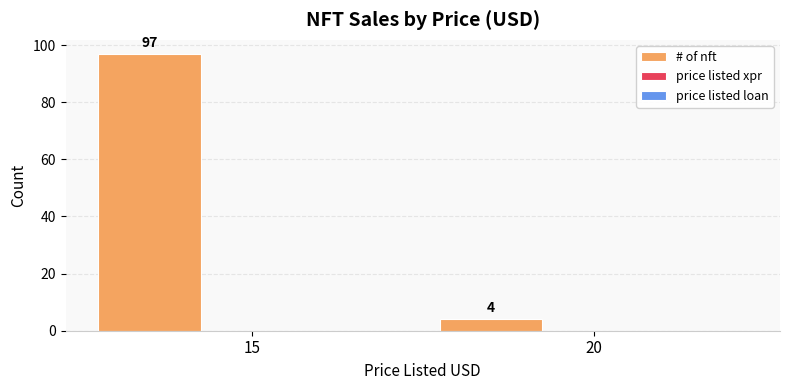

How many bars are there in total?

2